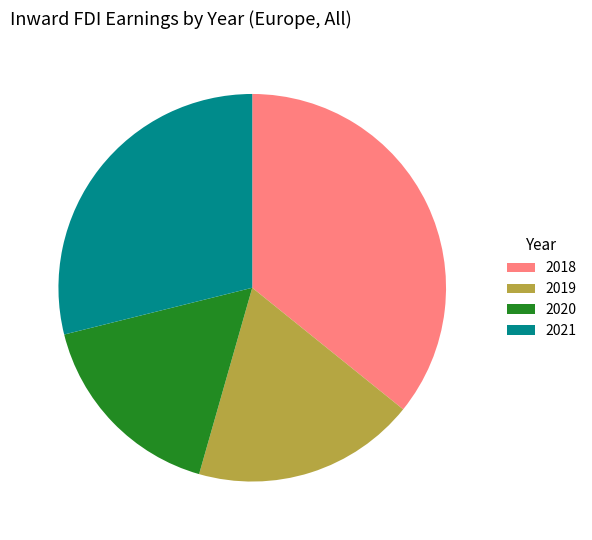

How many segments does this pie chart have?

4